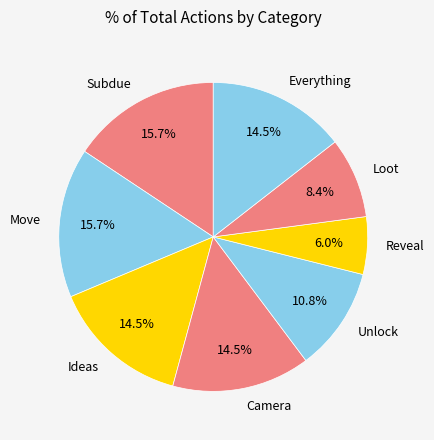

How many slices are in this pie chart?

8